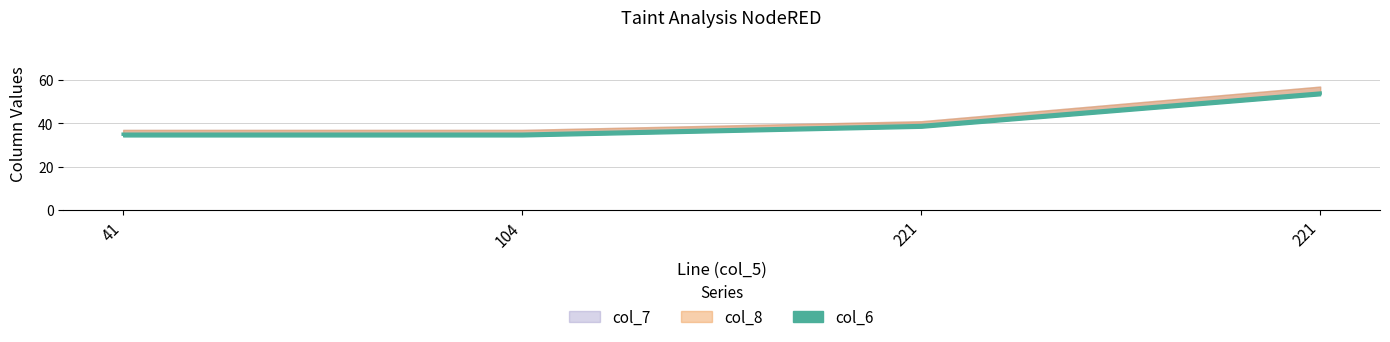

At which label is col_7 closest to 44?

221